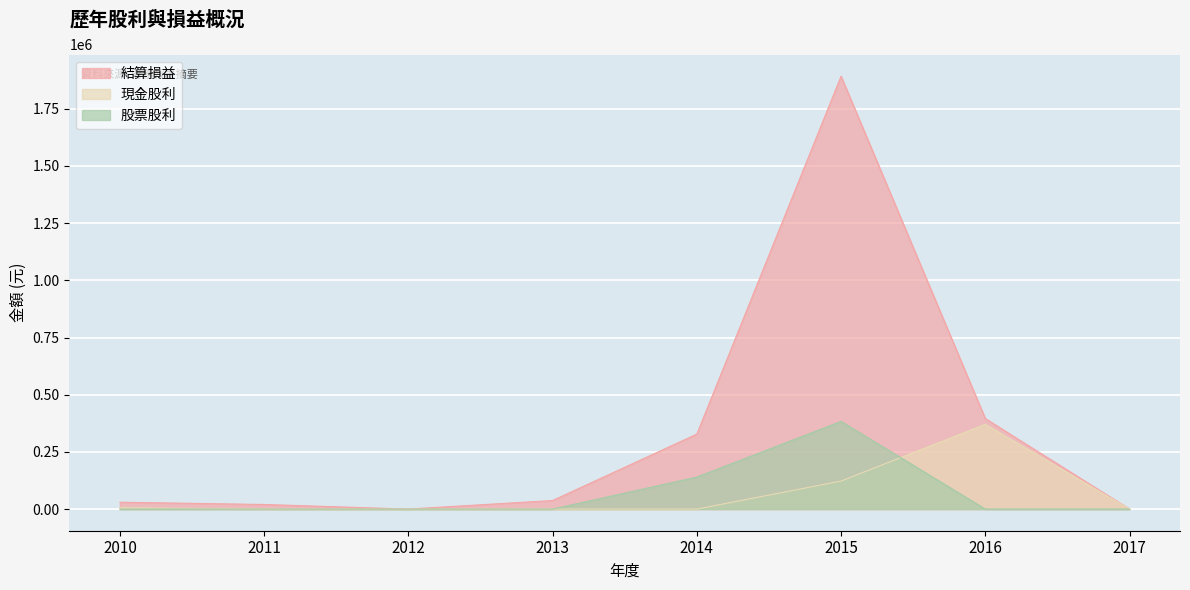

Reading left to right, what are all the values shown in this chart?

現金股利: 2010=6000	2011=0	2012=0	2013=0	2014=0	2015=122656	2016=370430	2017=0
股票股利: 2010=0	2011=0	2012=0	2013=0	2014=140000	2015=383300	2016=0	2017=0
結算損益: 2010=29983	2011=20086	2012=0	2013=37434	2014=327767	2015=1892320	2016=395756	2017=0